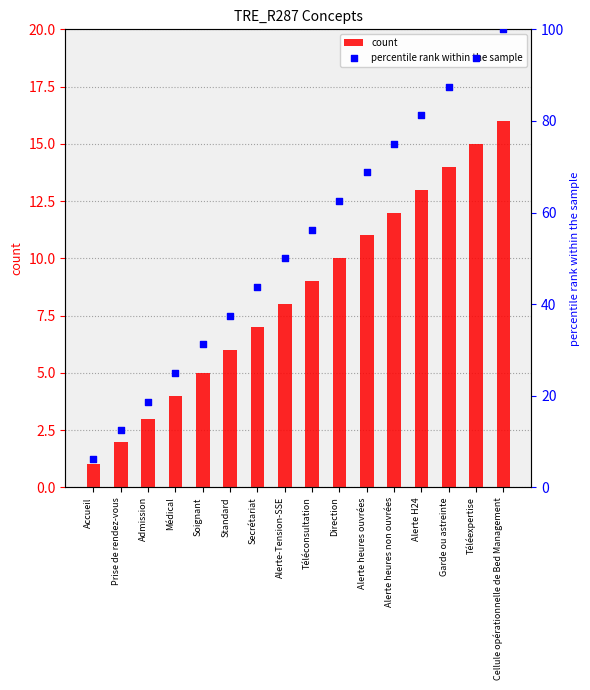

Which series has the widest spread of Y values?

percentile rank within the sample